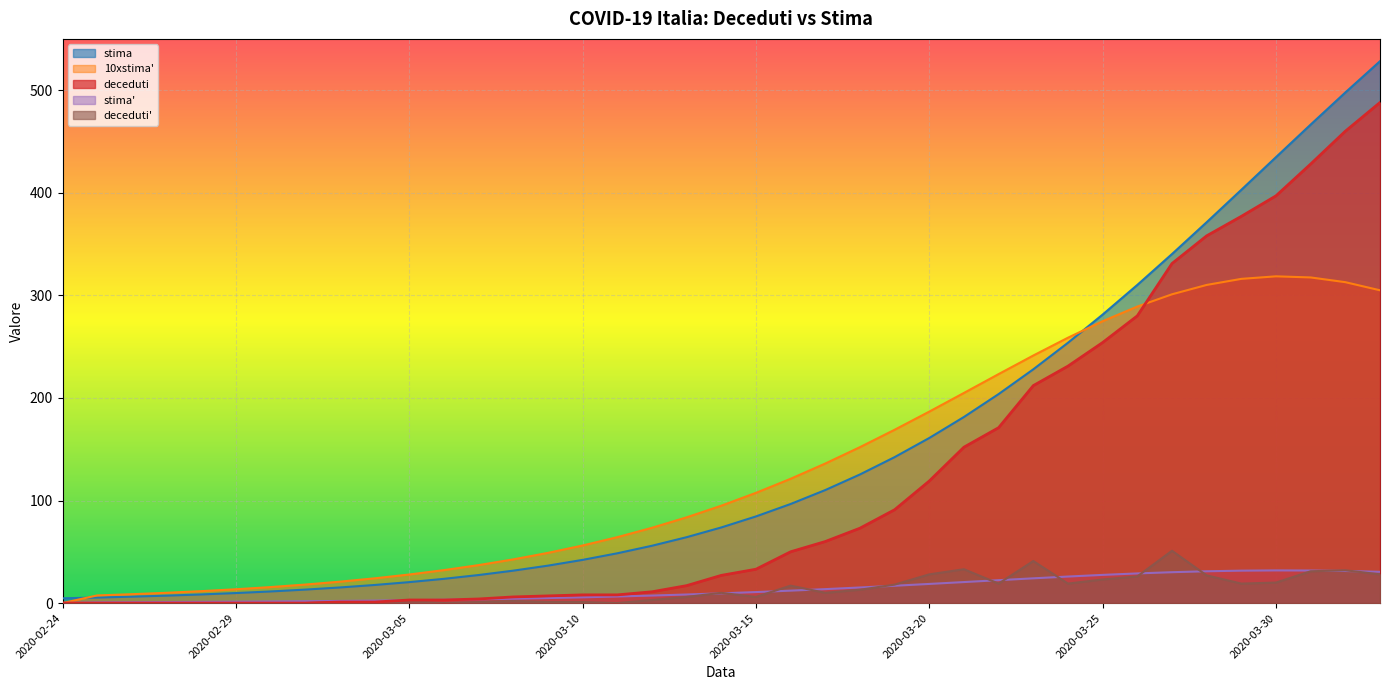

In deceduti', how many points are higher than both neighbors (excluding endpoints)?

9